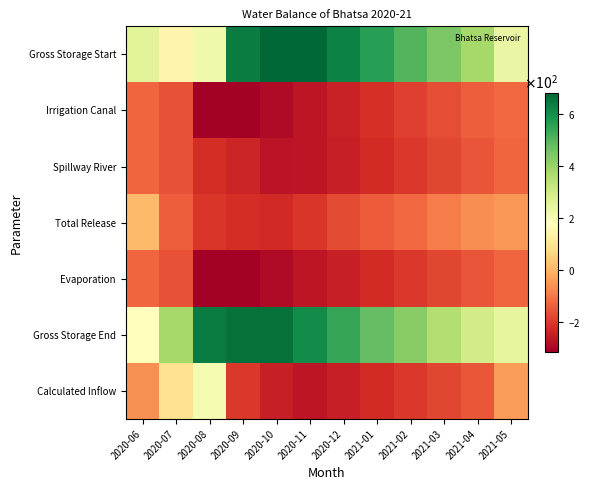

Which category has the lowest value across all series?

2020-08